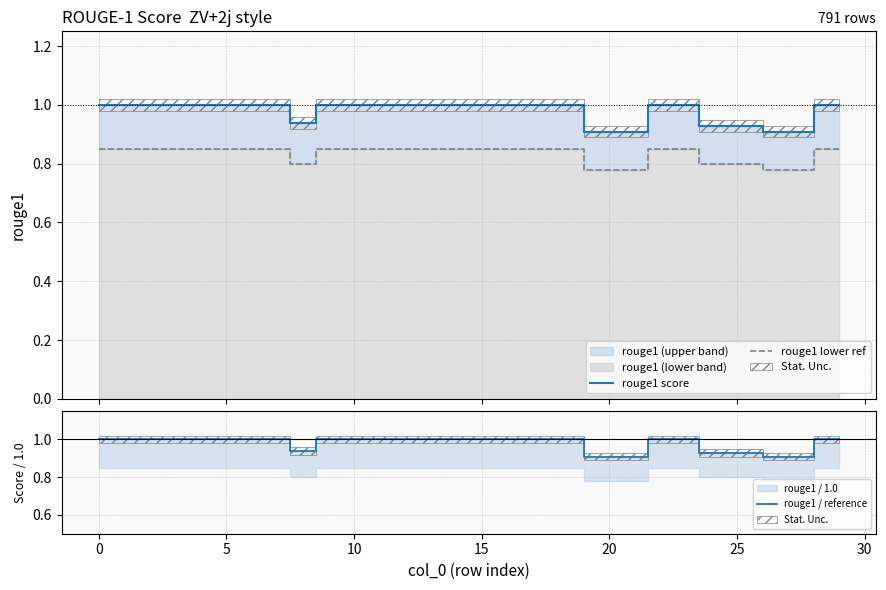

True or false: rouge1 score and rouge1 lower ref intersect in this chart.

False